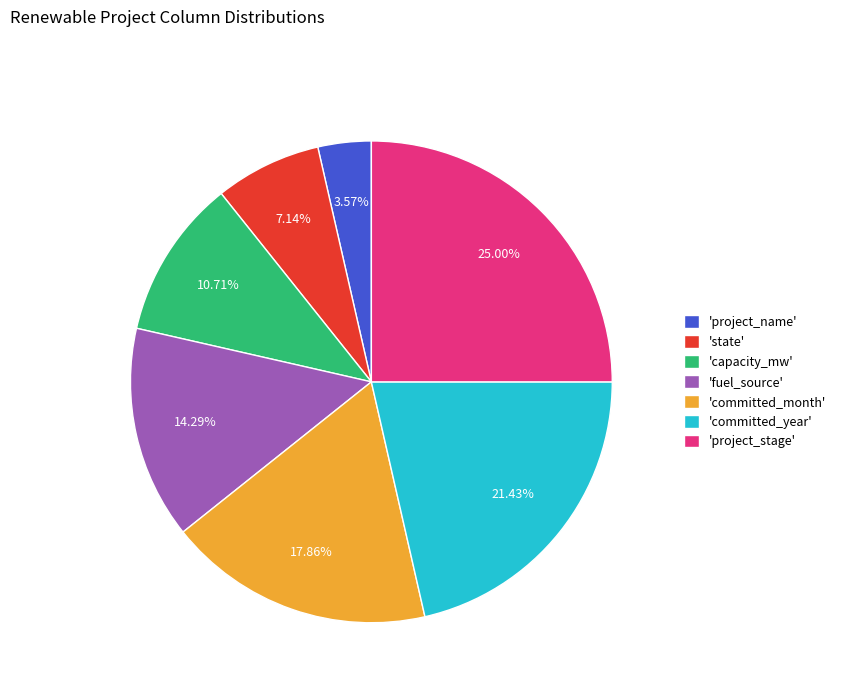

Rank the categories by value from highest to lowest.

'project_stage', 'committed_year', 'committed_month', 'fuel_source', 'capacity_mw', 'state', 'project_name'